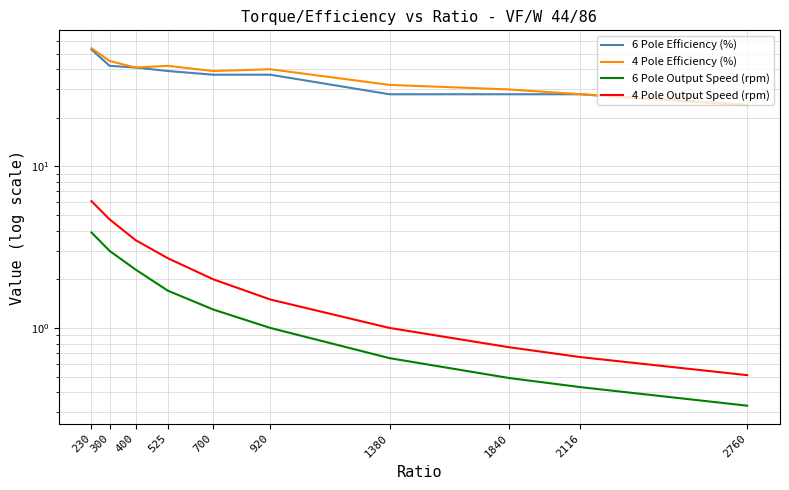

How many categories are shown in the chart?

10